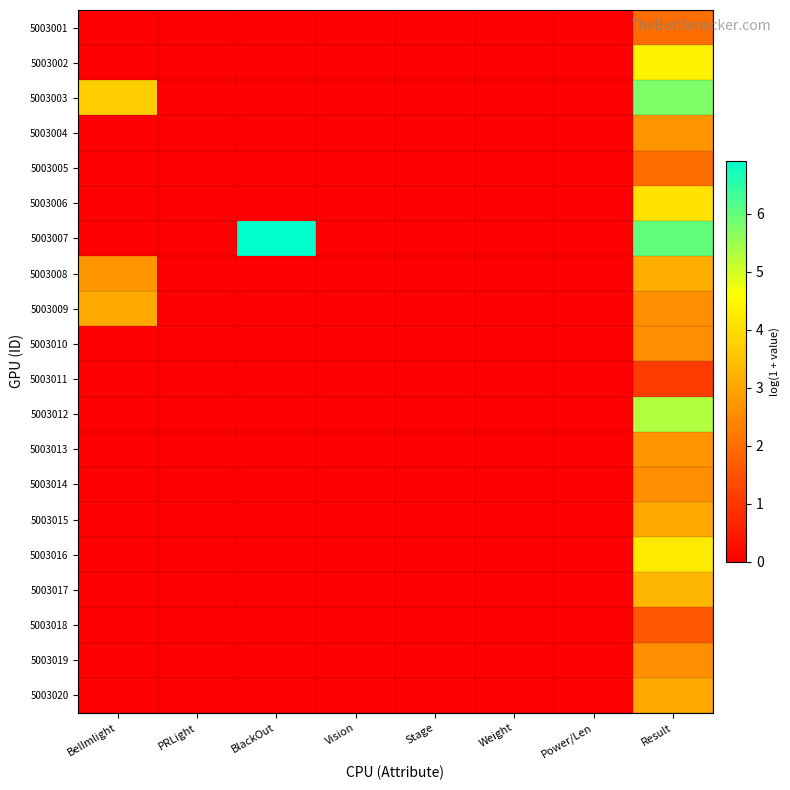

List the series in order of their peak value, highest first.

5003007, 5003003, 5003012, 5003002, 5003016, 5003006, 5003017, 5003008, 5003009, 5003015, 5003020, 5003004, 5003013, 5003010, 5003014, 5003019, 5003001, 5003005, 5003018, 5003011